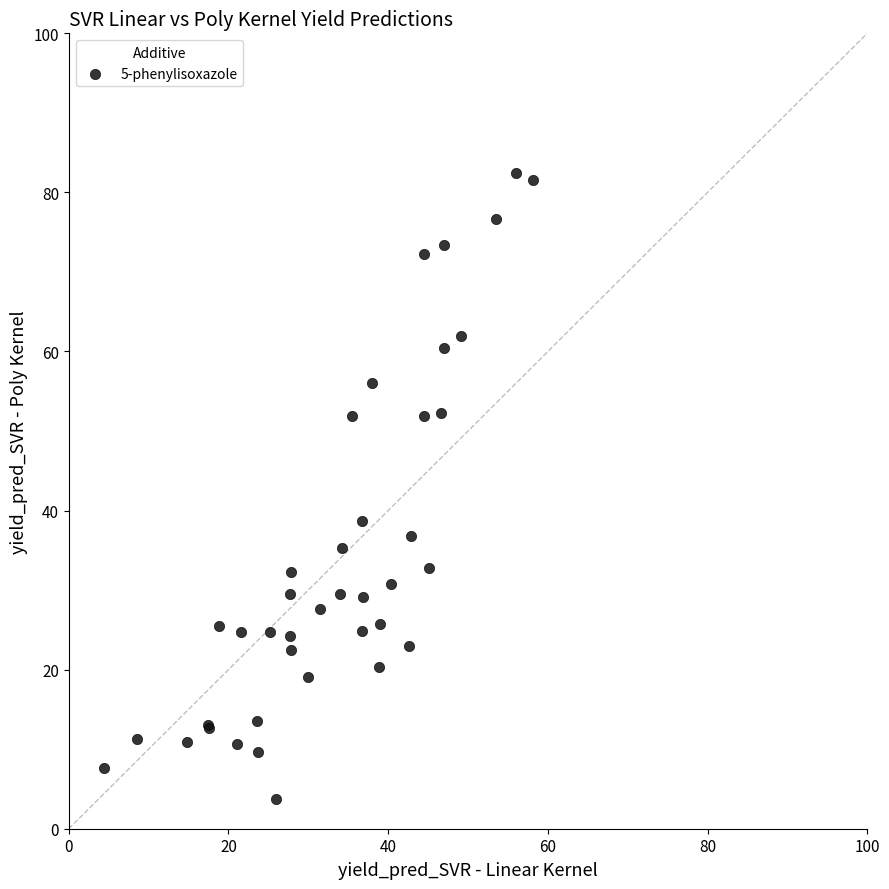

What Y value in the scatter plot is closest to 43?

38.7